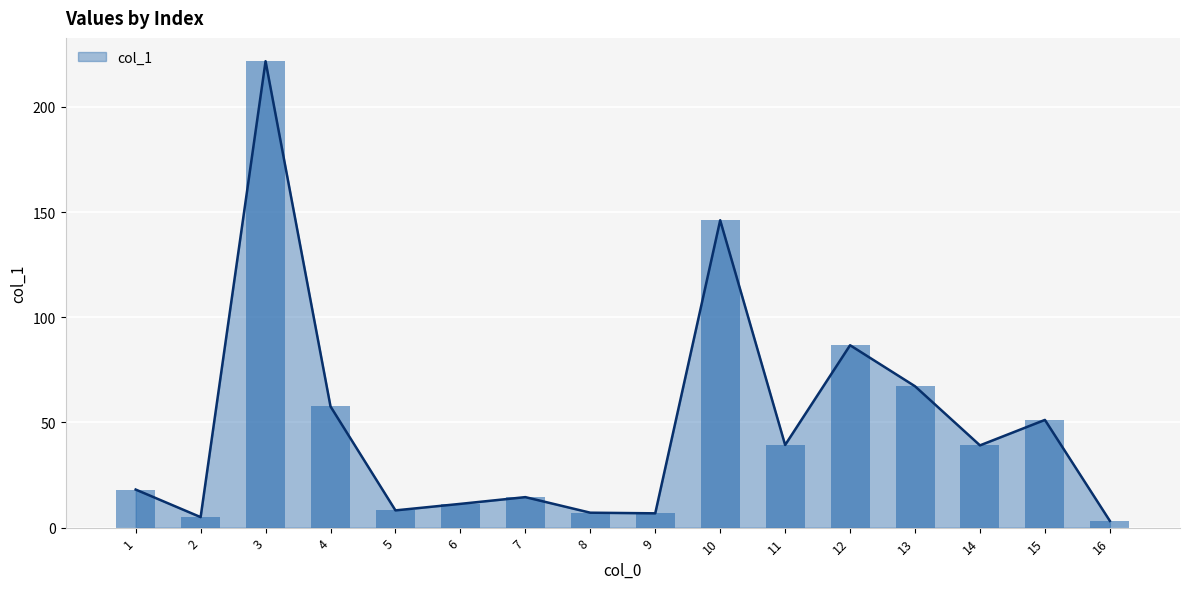

True or false: col_1 has a value of 70.4 at 11.

False